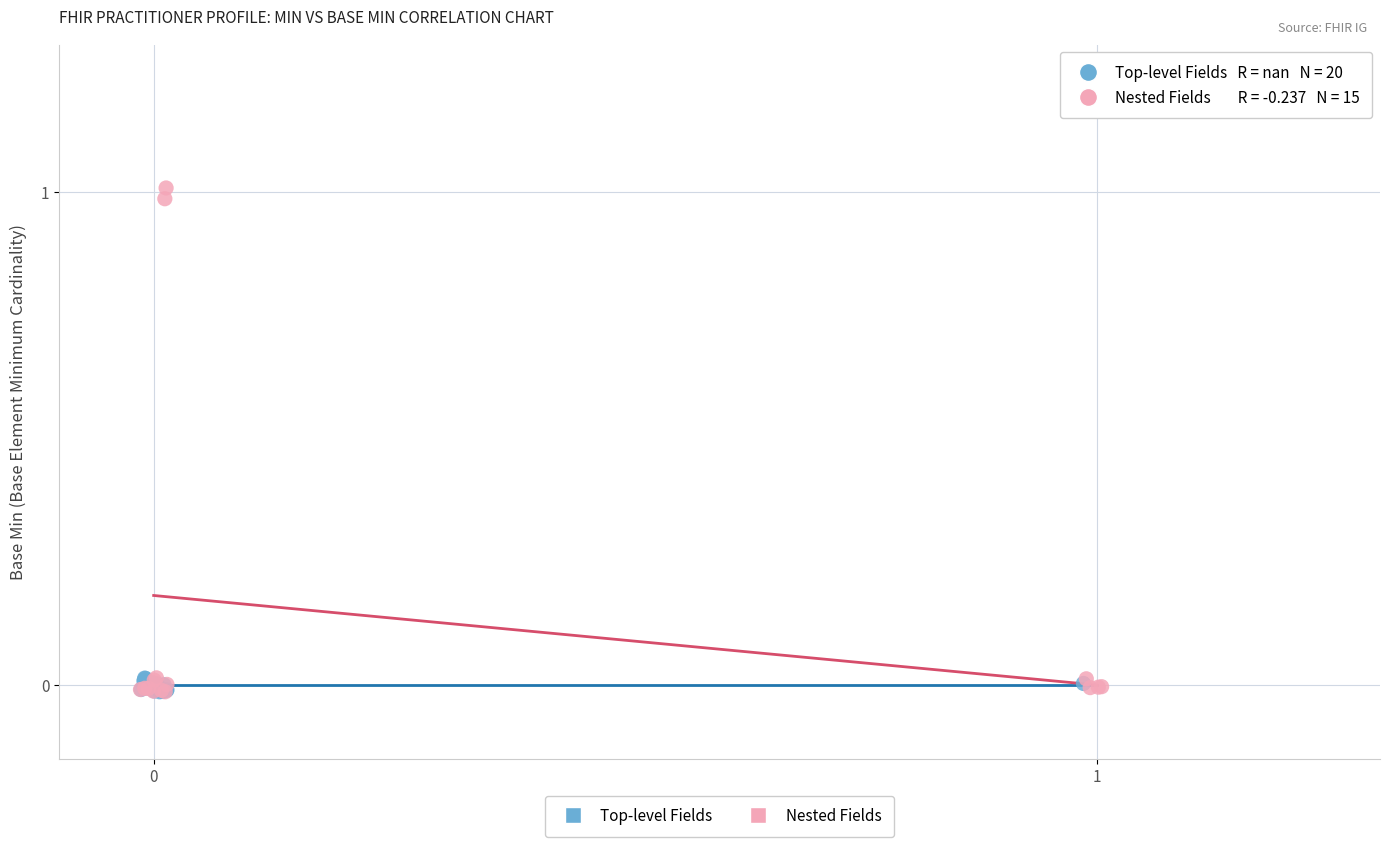

Which series reaches the maximum Y coordinate?

Nested Fields